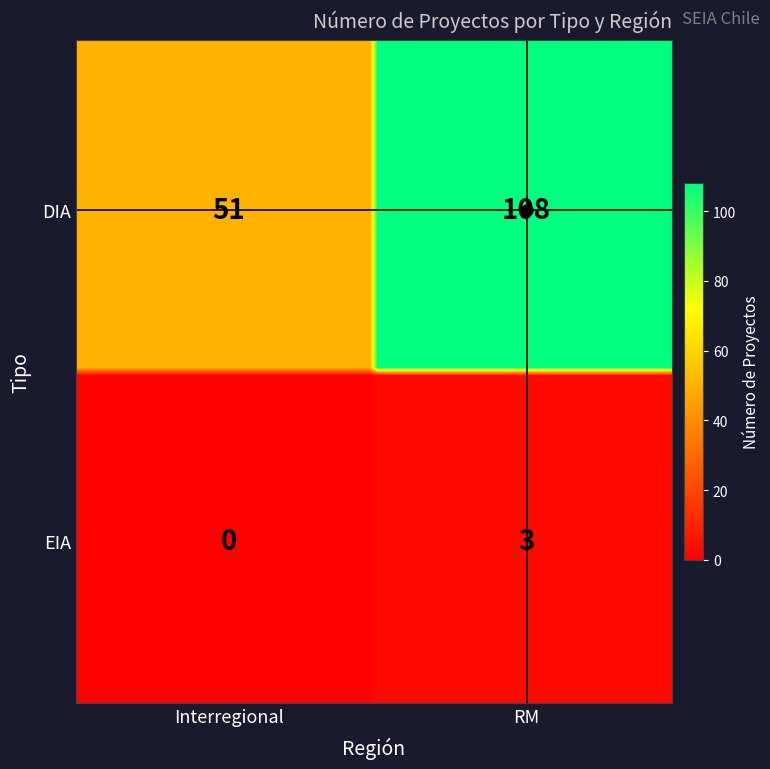

Where is EIA nearest to the value 1?

Interregional